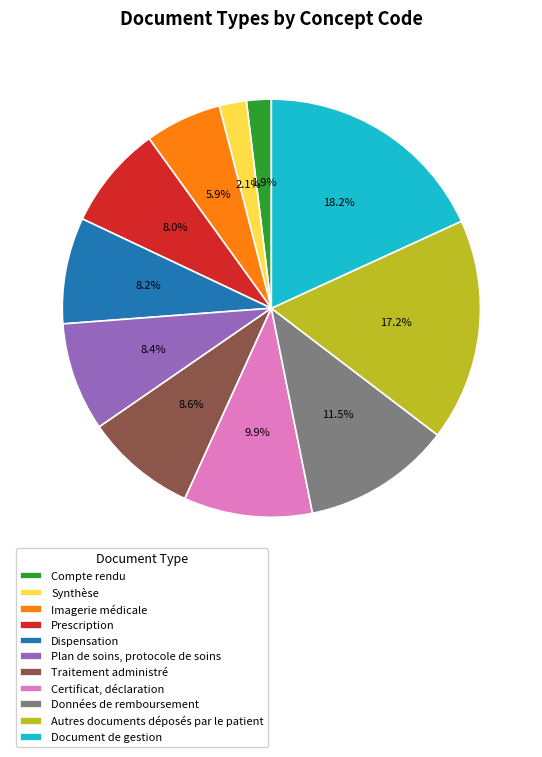

Does Dispensation represent more than half of the total?

No